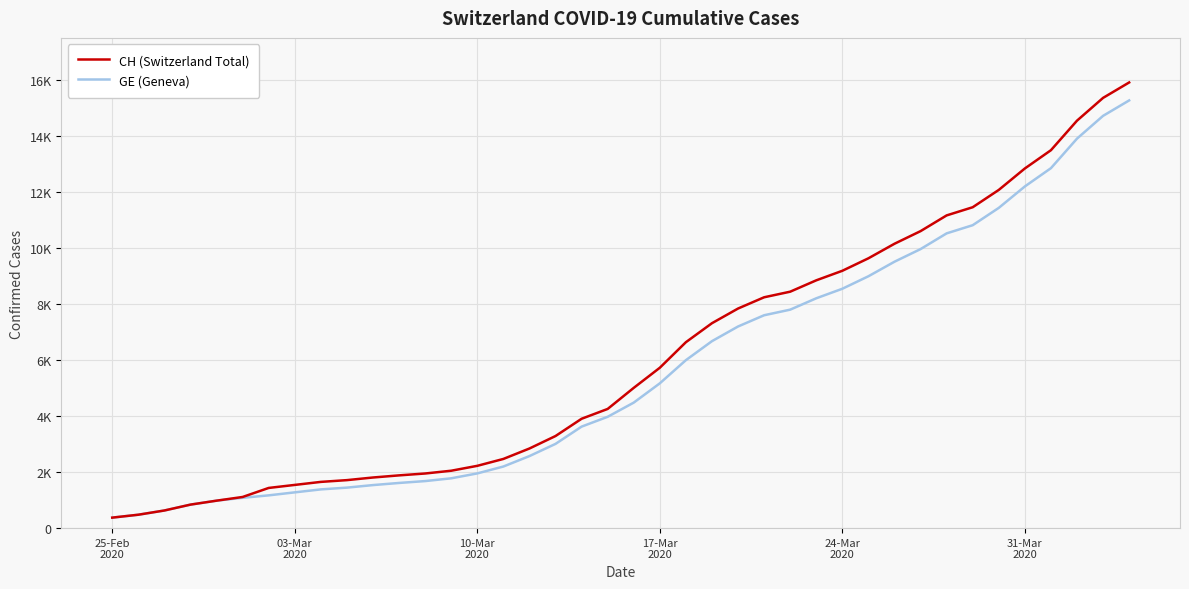

Does the chart have visible grid lines?

Yes